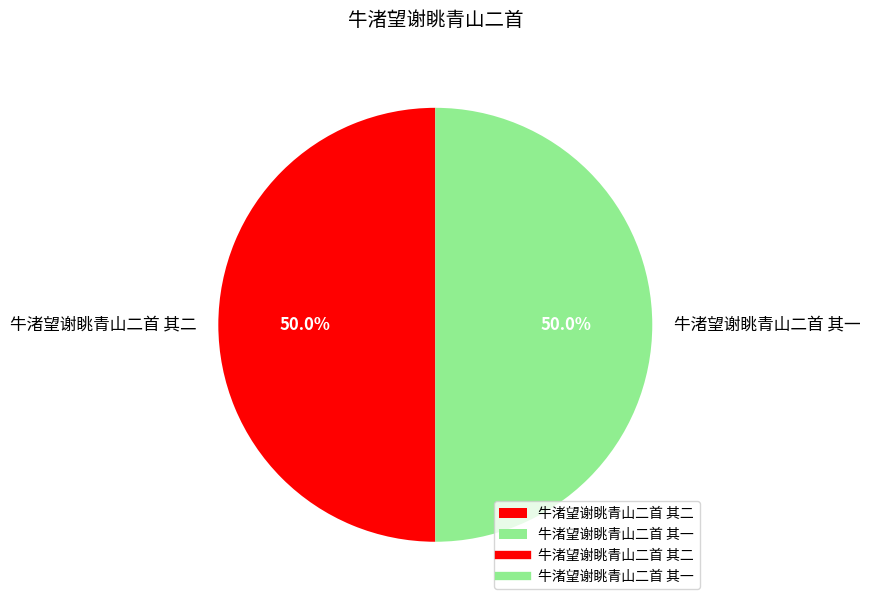

What percentage do 牛渚望谢眺青山二首 其二 and 牛渚望谢眺青山二首 其一 together represent?

100.0%